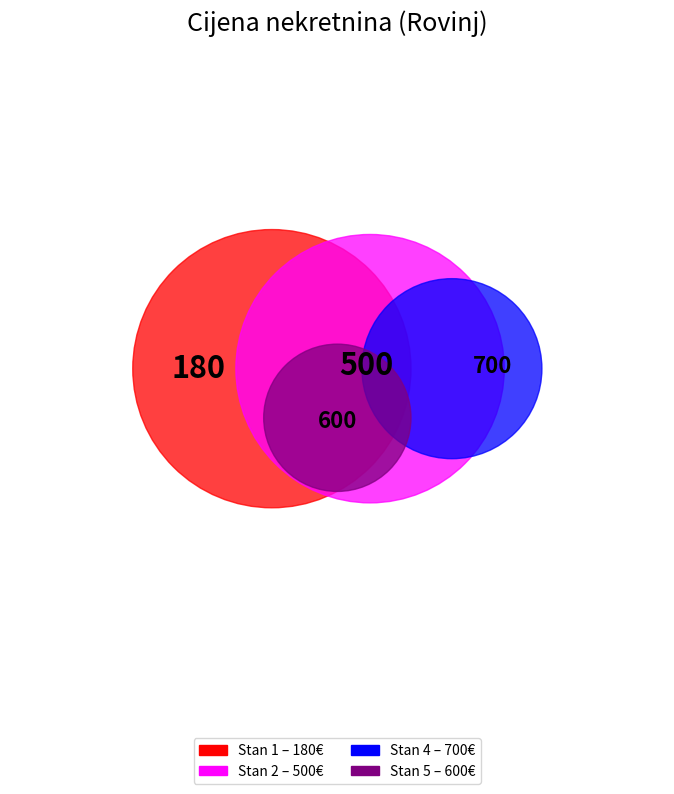

How many slices are in this pie chart?

4